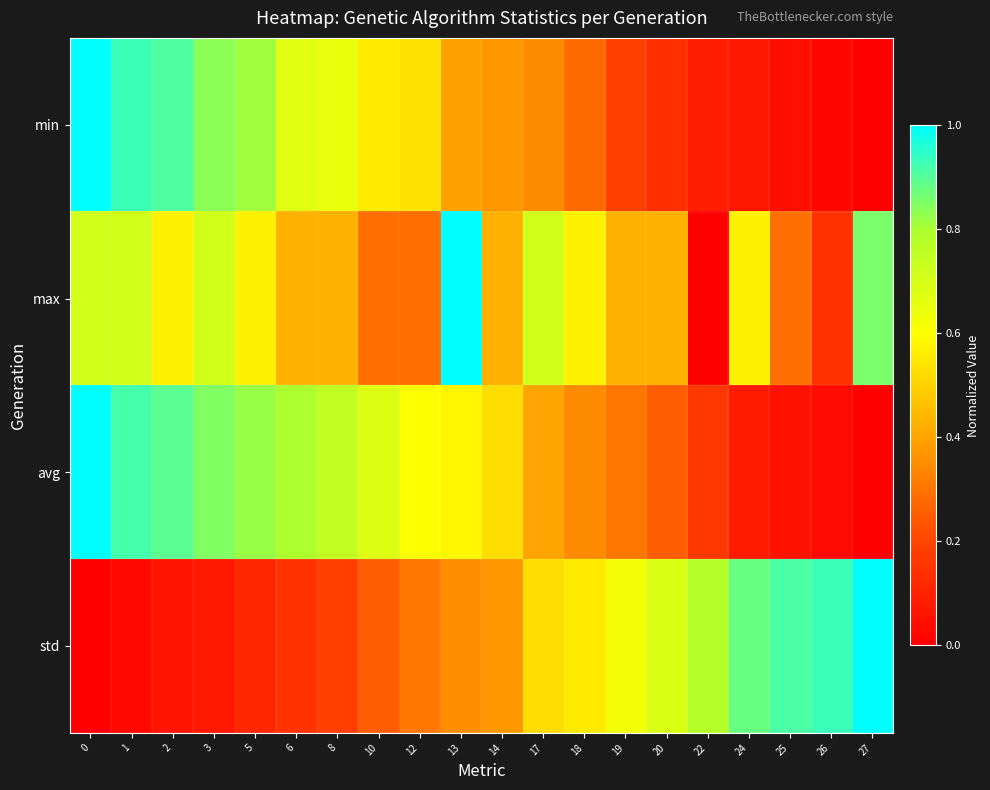

How many data points does each series have?

20